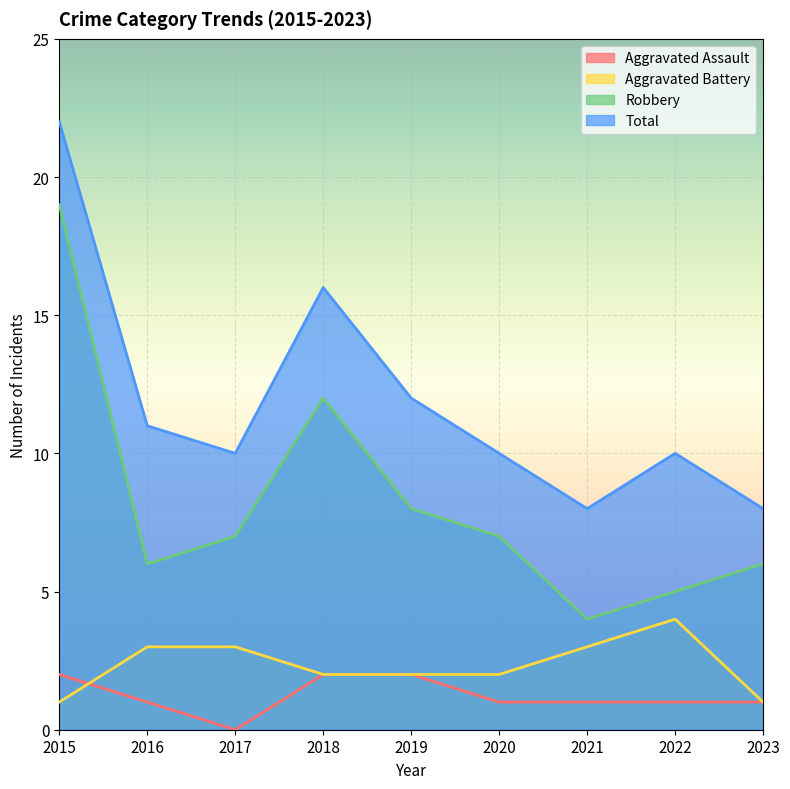

The Total series shows 13 at 2020. True or false?

False